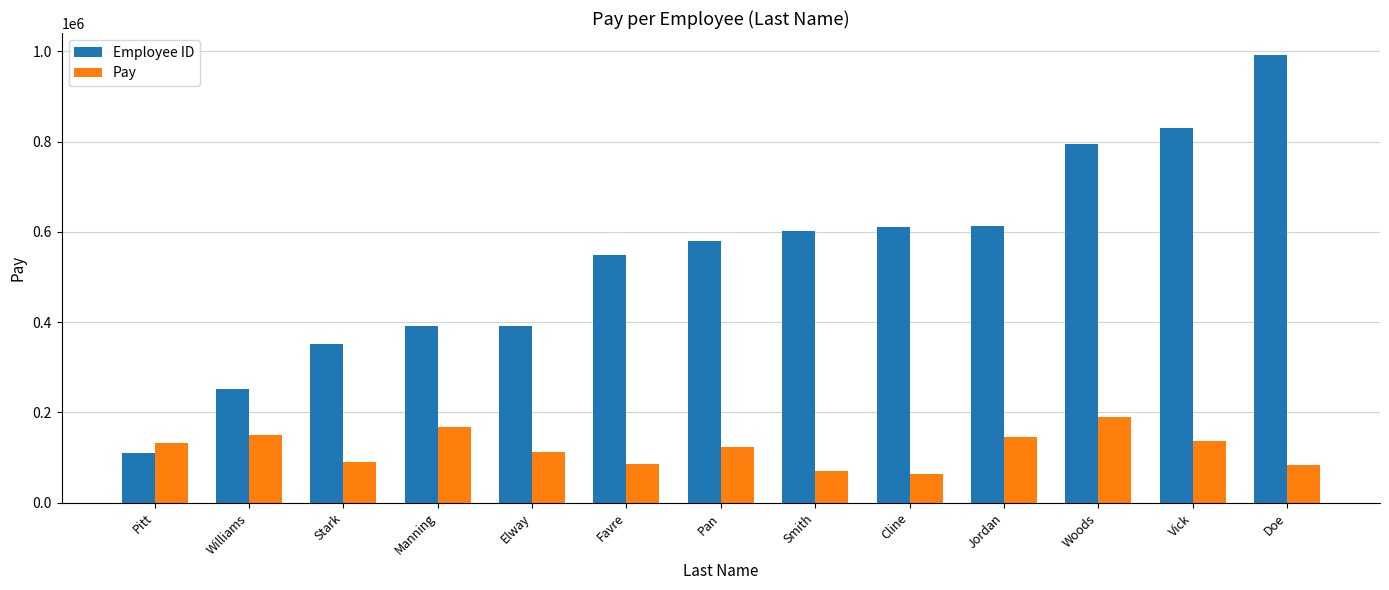

What are all the series names shown in the legend?

Employee ID, Pay